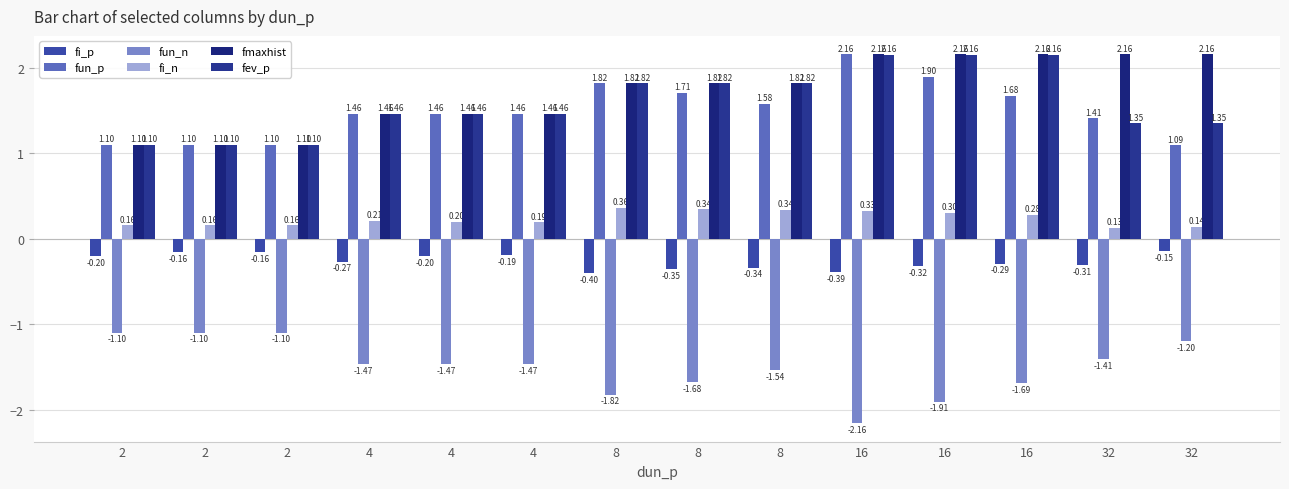

What is the sum of all fev_p values?

22.3